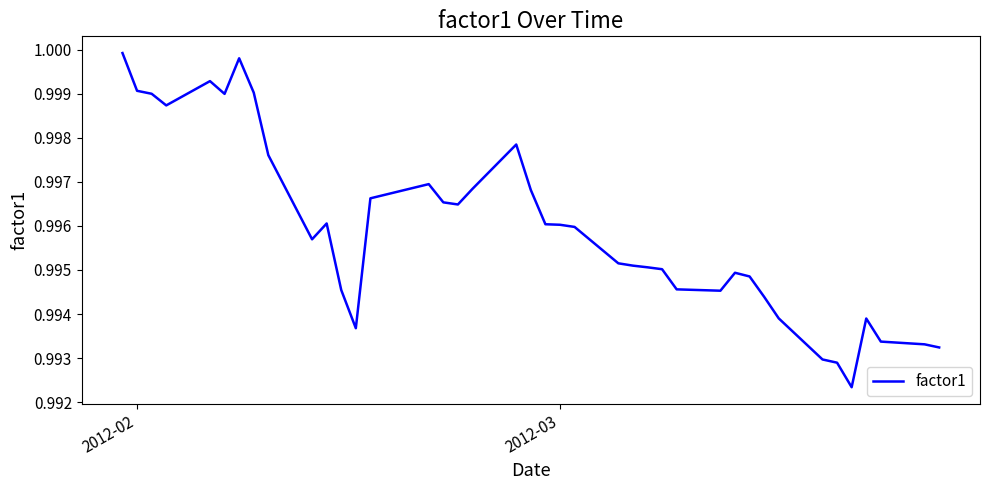

How many interior local valleys (lower than both neighbors) does the data have?

7